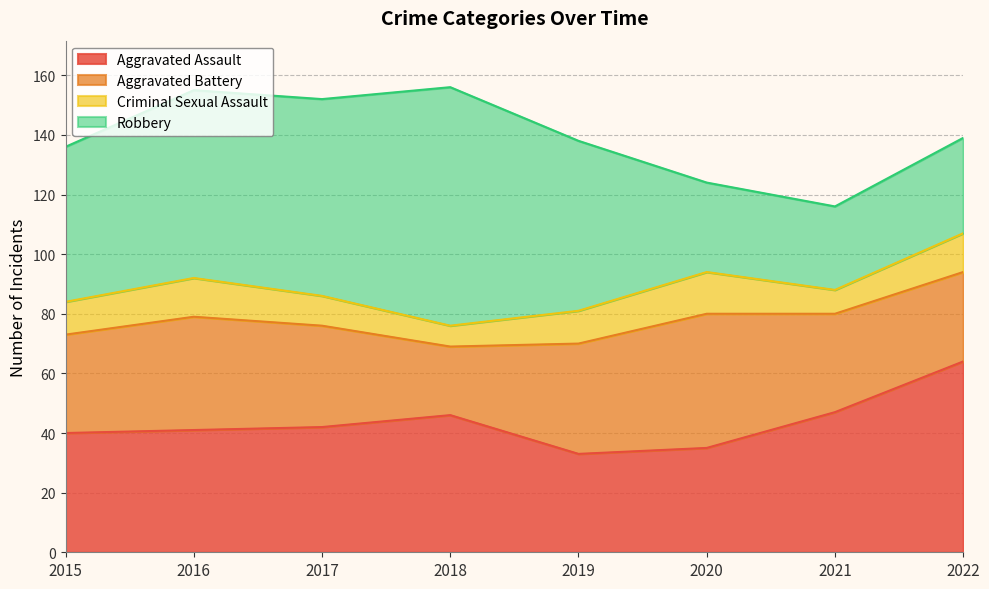

In Criminal Sexual Assault, how many points are higher than both neighbors (excluding endpoints)?

2